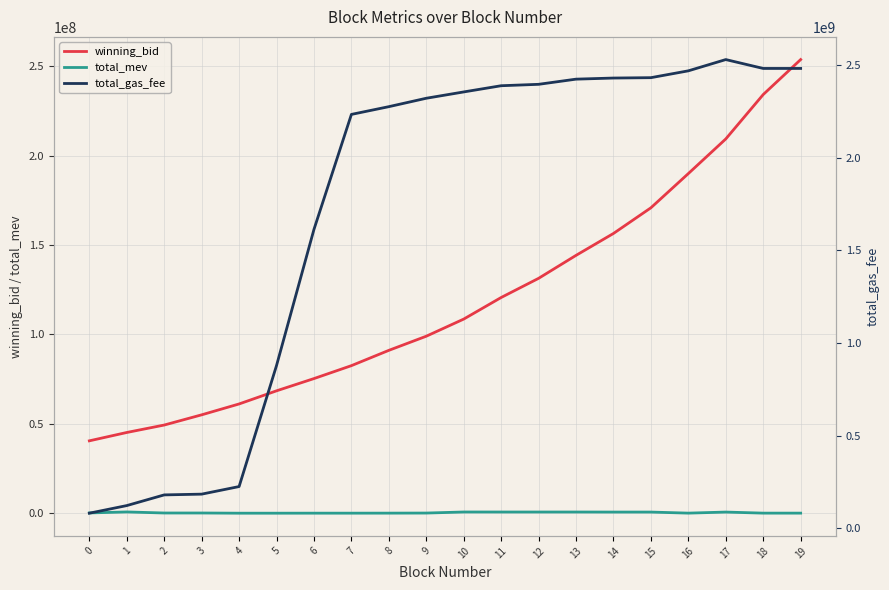

What is the sum of the winning_bid values at 8 and 5?

159594546.6